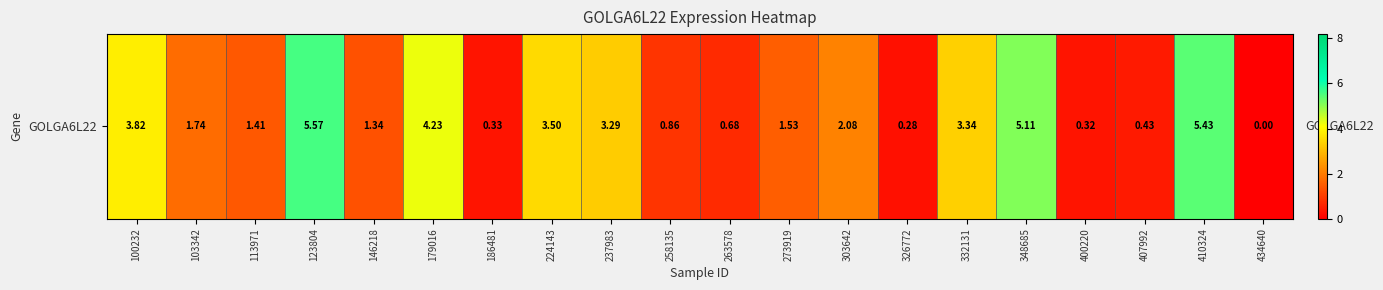

Where is the data nearest to the value 2?

303642